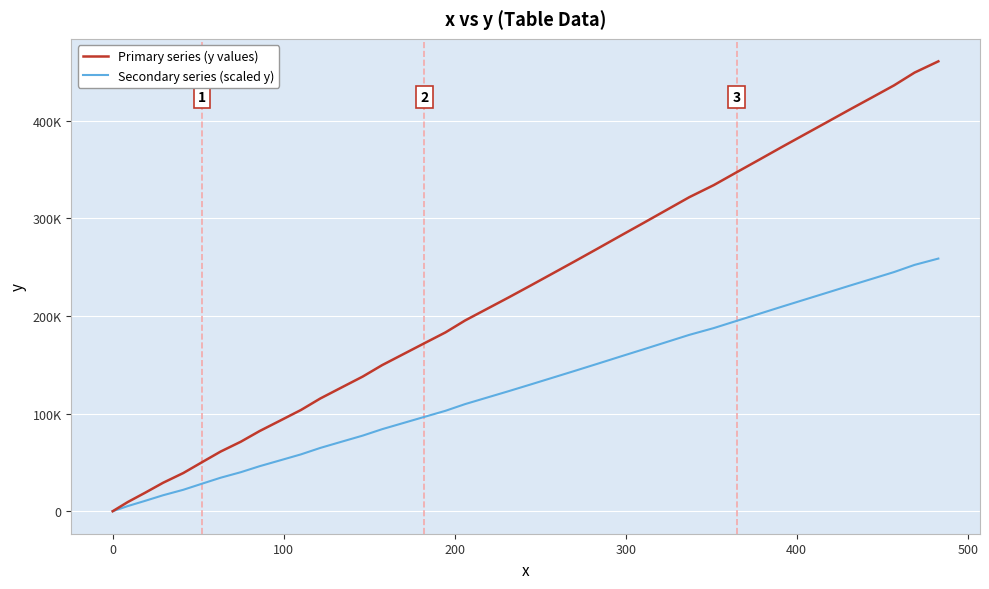

What are all the series names shown in the legend?

Primary series (y values), Secondary series (scaled y)